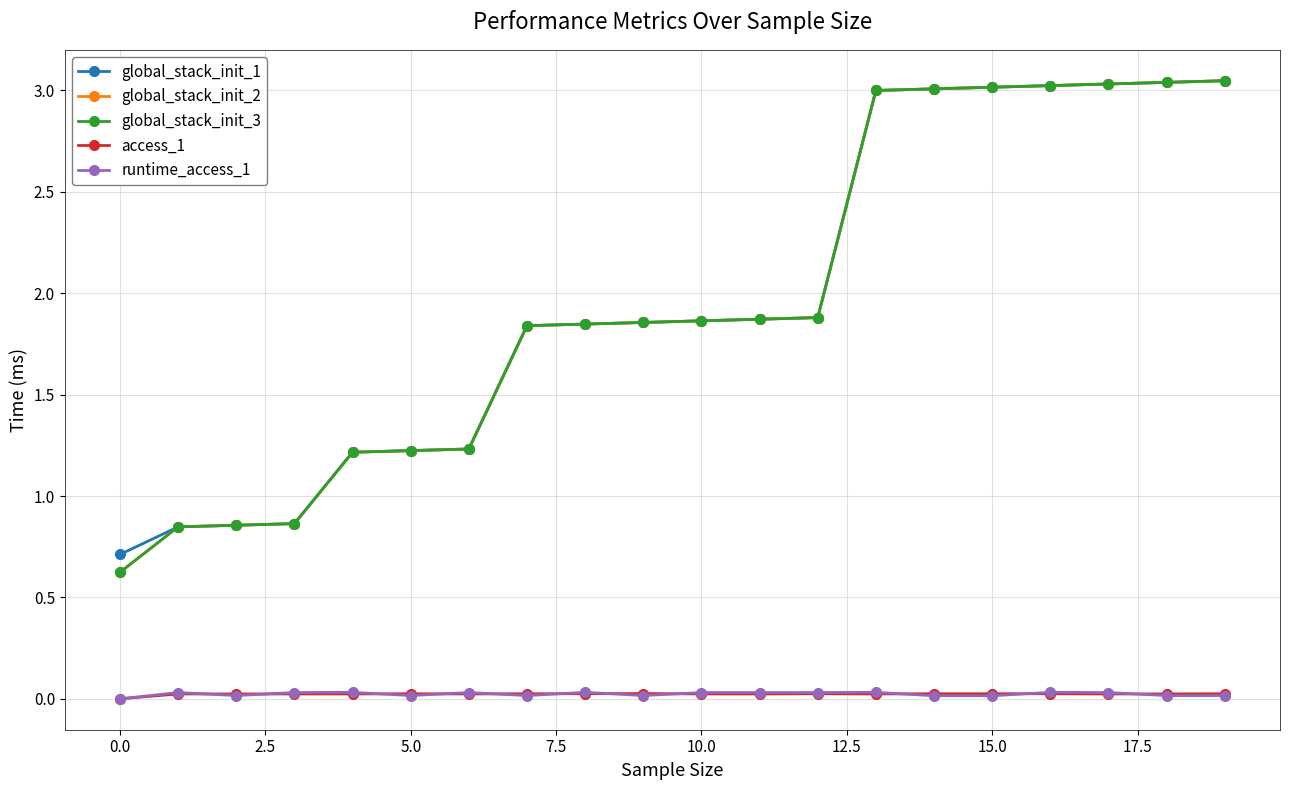

True or false: access_1 and global_stack_init_3 cross at least once.

False